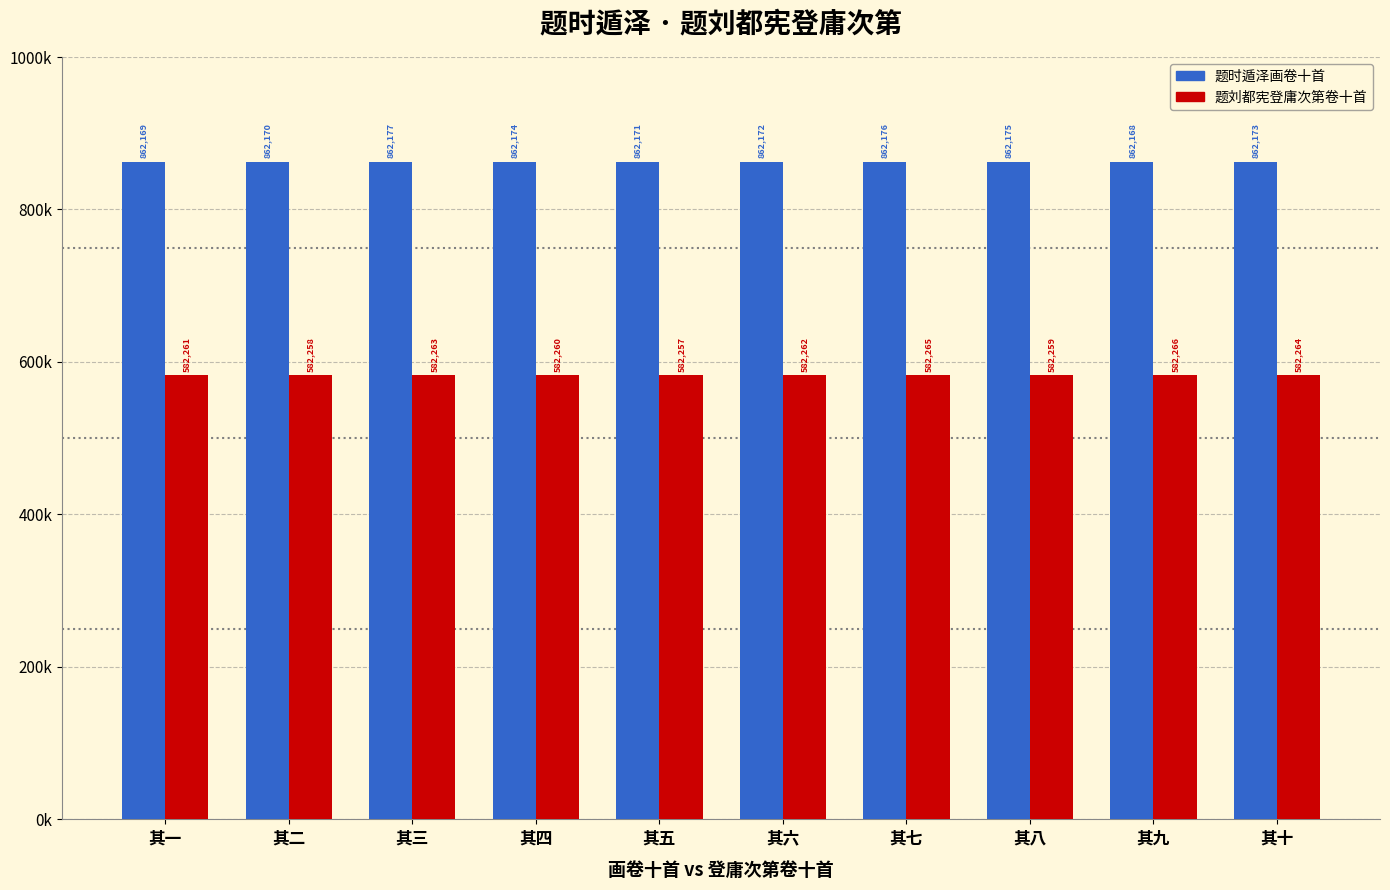

What are all the series names shown in the legend?

题时遁泽画卷十首, 题刘都宪登庸次第卷十首